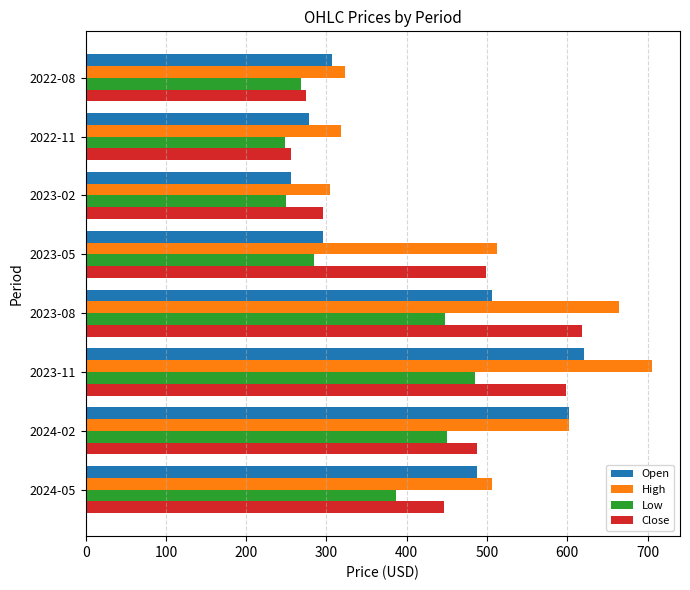

At which category is the sum across all series the highest?

2023-11